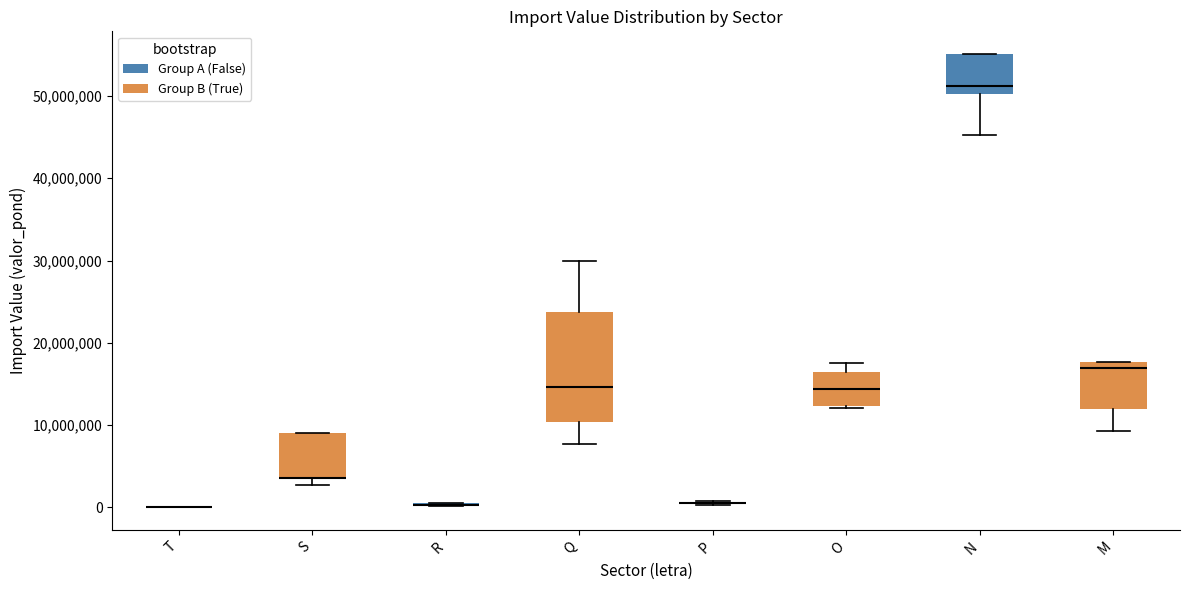

Comparing the boxes themselves (not the whiskers), which one is the tallest?

Q